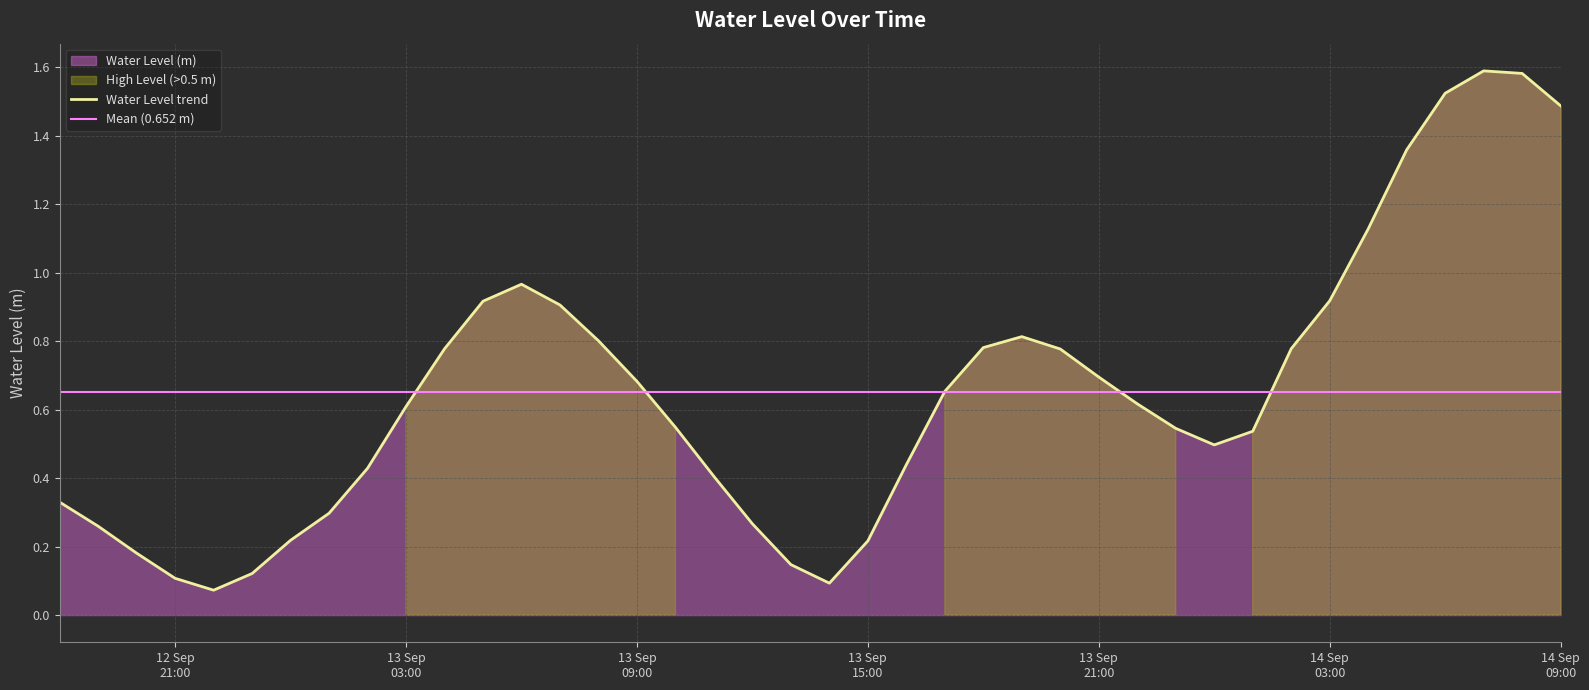

List the labels in order of value, smallest first.

2024-09-12 22:00:00, 2024-09-13 14:00:00, 2024-09-12 21:00:00, 2024-09-12 23:00:00, 2024-09-13 13:00:00, 2024-09-12 20:00:00, 2024-09-13 15:00:00, 2024-09-13 00:00:00, 2024-09-12 19:00:00, 2024-09-13 12:00:00, 2024-09-13 01:00:00, 2024-09-12 18:00:00, 2024-09-13 11:00:00, 2024-09-13 02:00:00, 2024-09-13 16:00:00, 2024-09-14 00:00:00, 2024-09-14 01:00:00, 2024-09-13 23:00:00, 2024-09-13 10:00:00, 2024-09-13 03:00:00, 2024-09-13 22:00:00, 2024-09-13 17:00:00, 2024-09-13 09:00:00, 2024-09-13 21:00:00, 2024-09-13 20:00:00, 2024-09-13 04:00:00, 2024-09-14 02:00:00, 2024-09-13 18:00:00, 2024-09-13 08:00:00, 2024-09-13 19:00:00, 2024-09-13 07:00:00, 2024-09-13 05:00:00, 2024-09-14 03:00:00, 2024-09-13 06:00:00, 2024-09-14 04:00:00, 2024-09-14 05:00:00, 2024-09-14 09:00:00, 2024-09-14 06:00:00, 2024-09-14 08:00:00, 2024-09-14 07:00:00